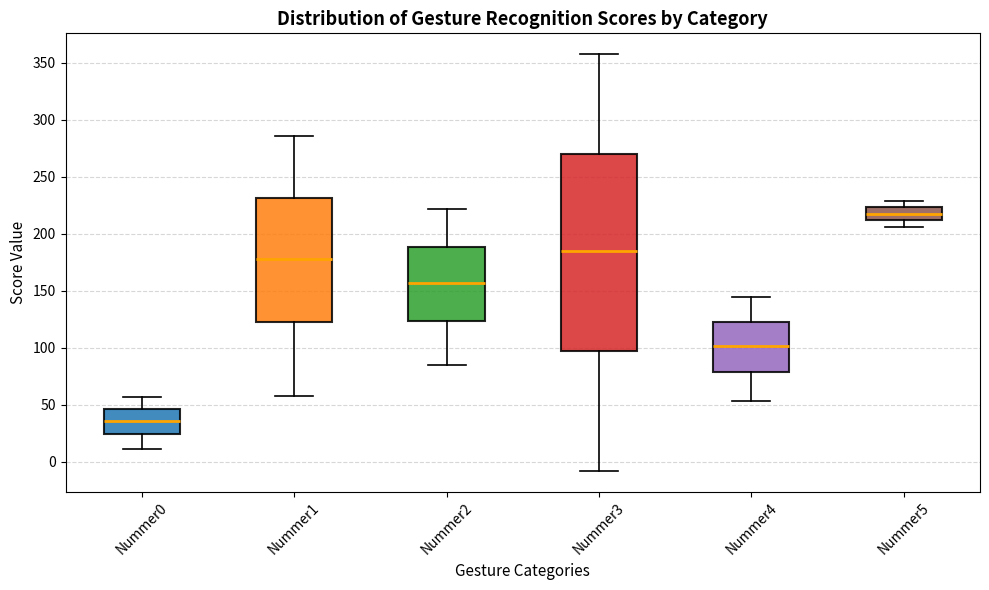

Reading left to right, transcribe this box plot: for each box, give where its median line is, the range the box spans, and where its two whiskers end, as read against the y-axis. The values are not printed on the chart, so give them approximately, as read against the axis.

Nummer0: median 35, box 25 to 45, whiskers 10 to 55
Nummer1: median 180, box 125 to 230, whiskers 60 to 285
Nummer2: median 155, box 125 to 190, whiskers 85 to 220
Nummer3: median 185, box 95 to 270, whiskers -10 to 360
Nummer4: median 100, box 80 to 125, whiskers 55 to 145
Nummer5: median 220, box 210 to 225, whiskers 205 to 230